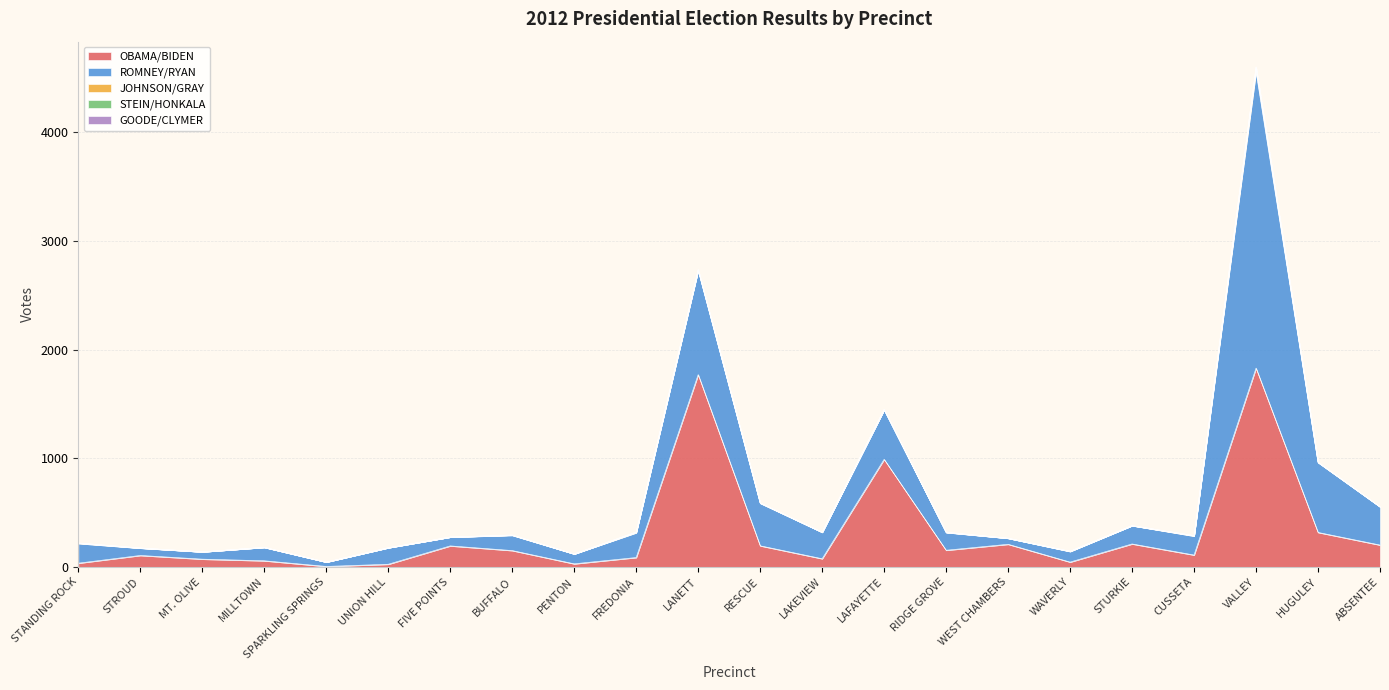

The value of OBAMA/BIDEN at VALLEY is 1830. True or false?

True